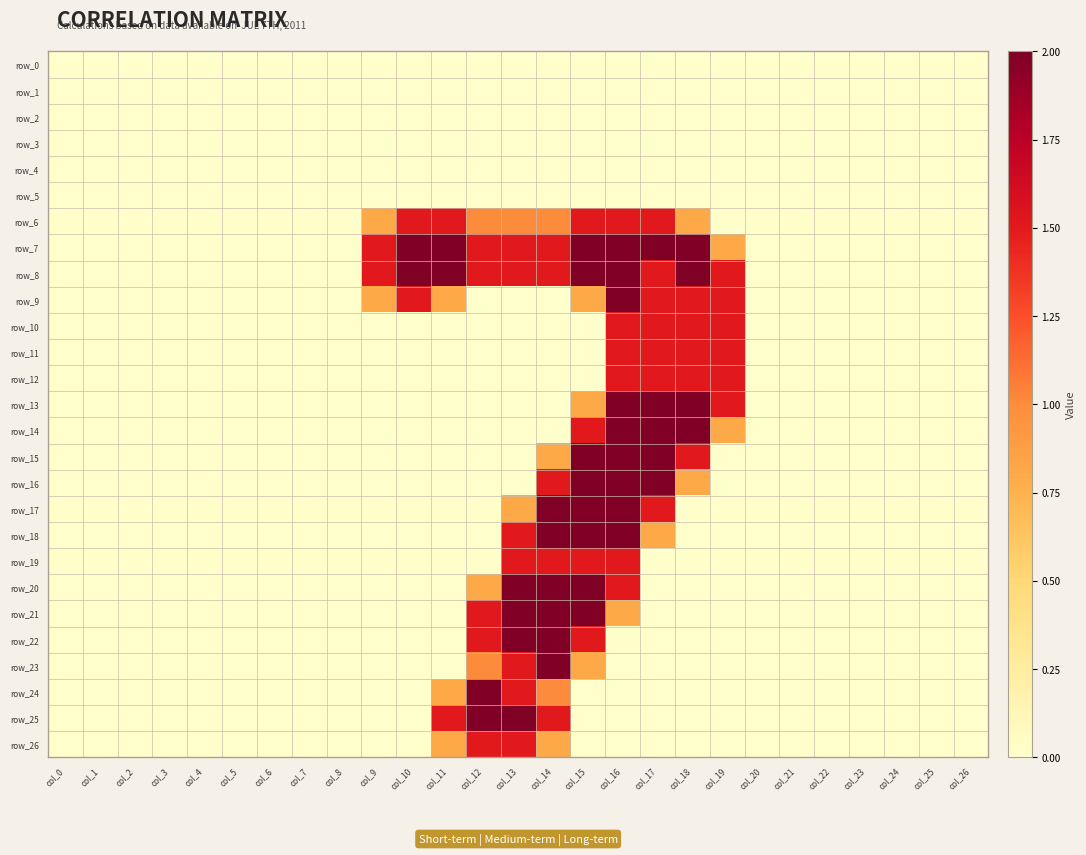

What is the total value across all series at col_19?

10.6